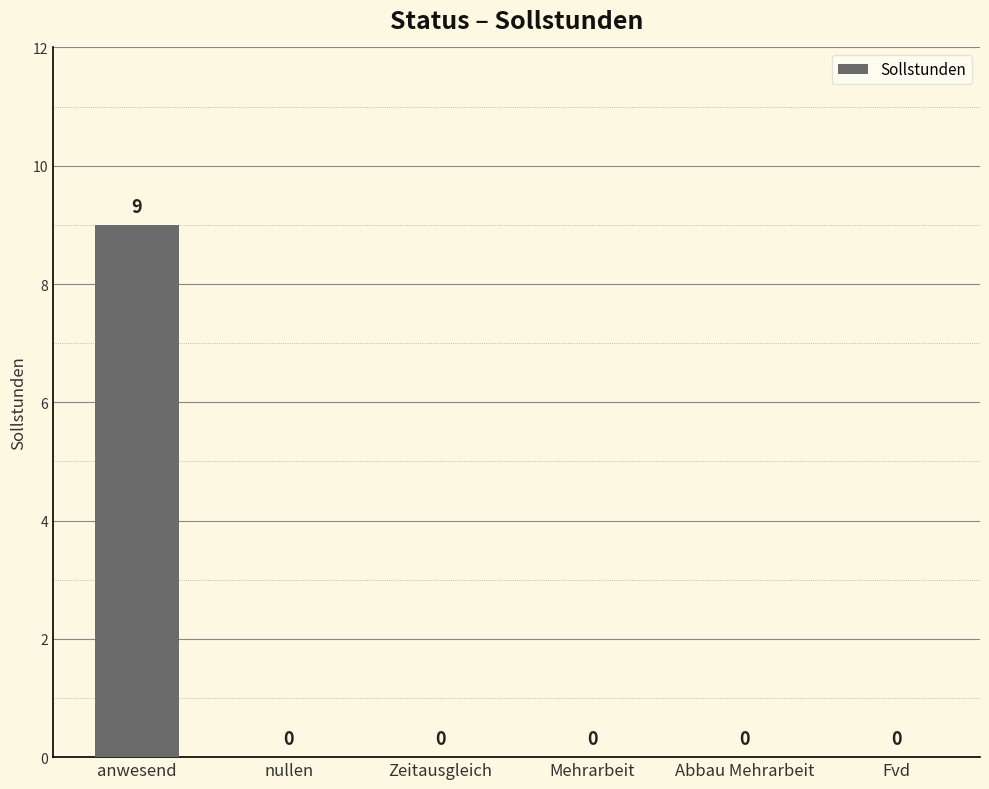

Reading right to left, list all the values displayed in this chart.

0	0	0	0	0	9